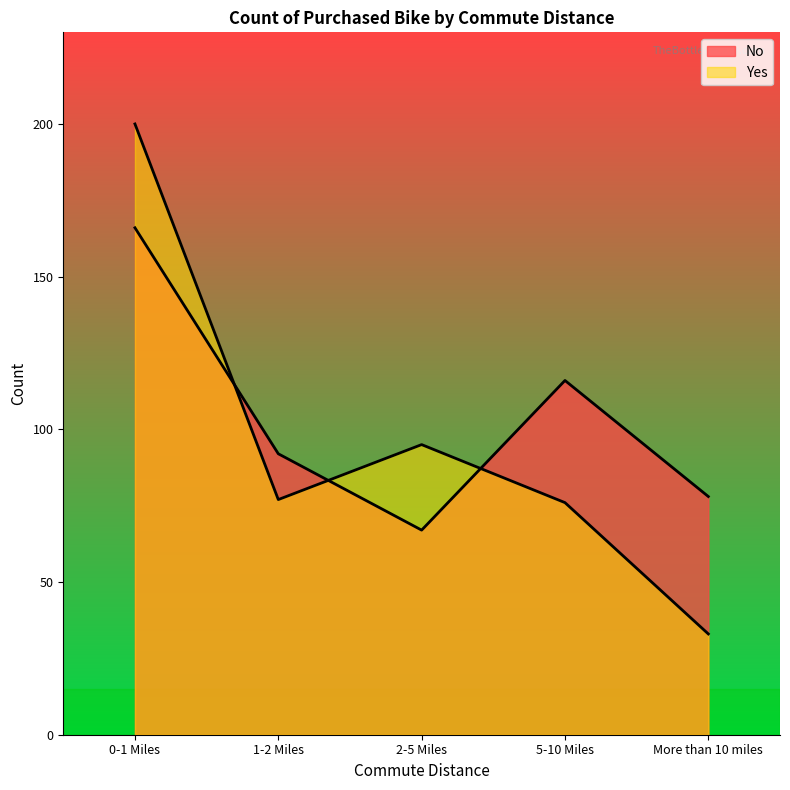

What is the sum of the Yes values at More than 10 miles and 1-2 Miles?

110